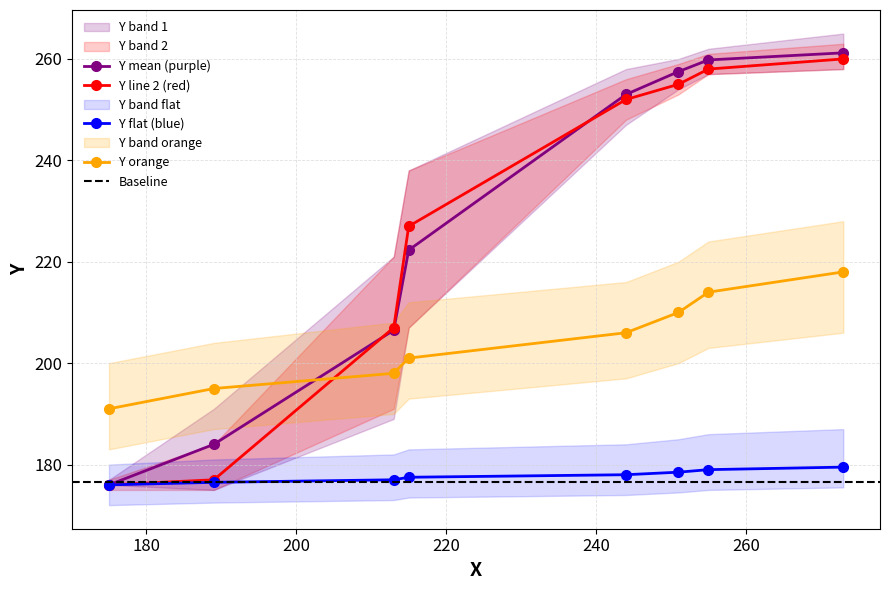

True or false: Y_lower2 has more than 2 points higher than both neighbors.

False